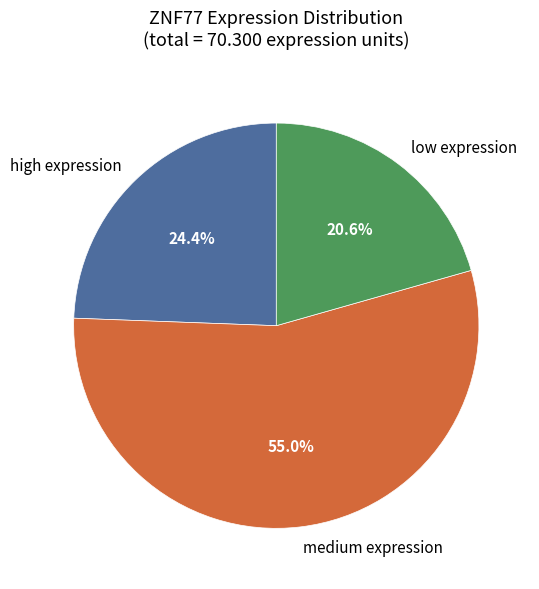

Rank the categories by value from highest to lowest.

medium expression, high expression, low expression